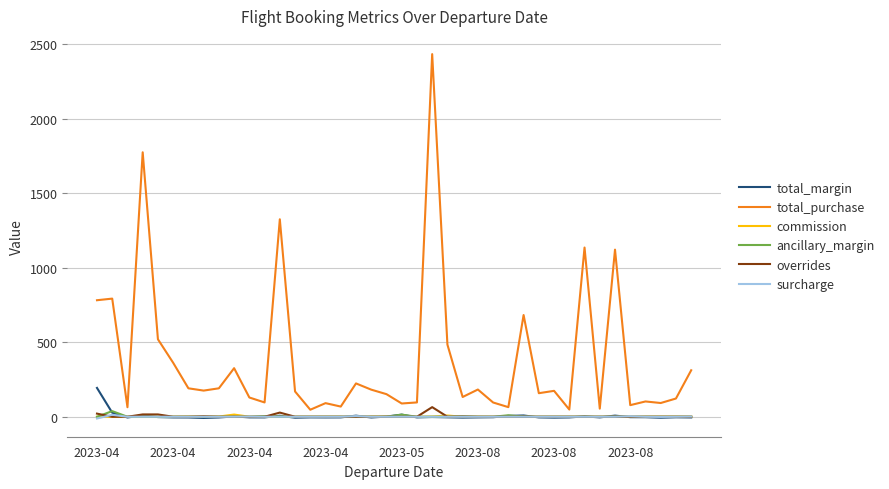

What is the highest value of the total_purchase series?

2432.9